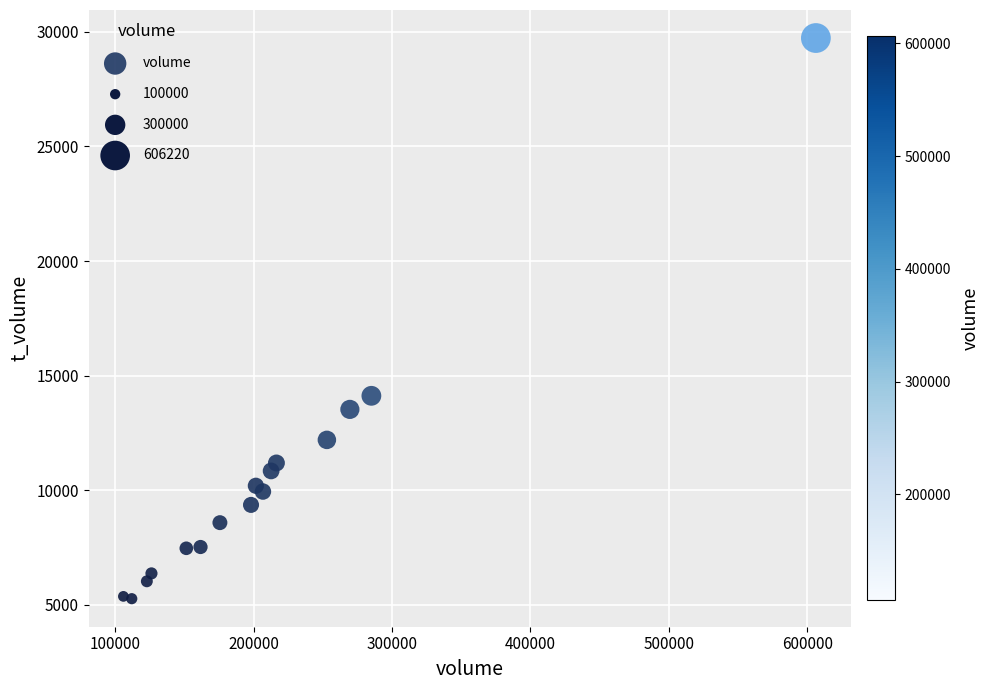

What Y value in the scatter plot is closest to 17497?

14117